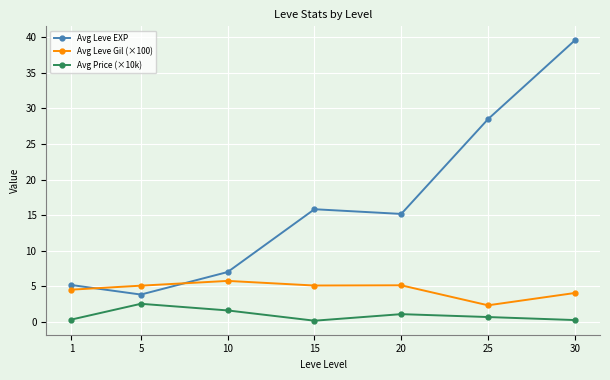

The Avg Price (×10k) series shows 2.5 at 5. True or false?

True